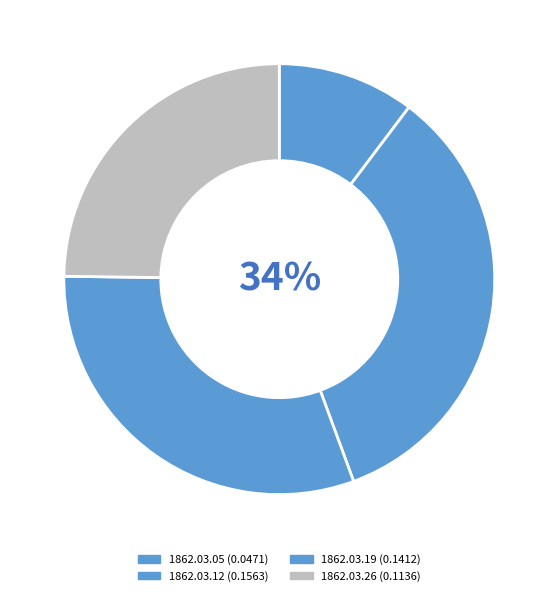

To the nearest percent, what is the average slice percentage?

25%